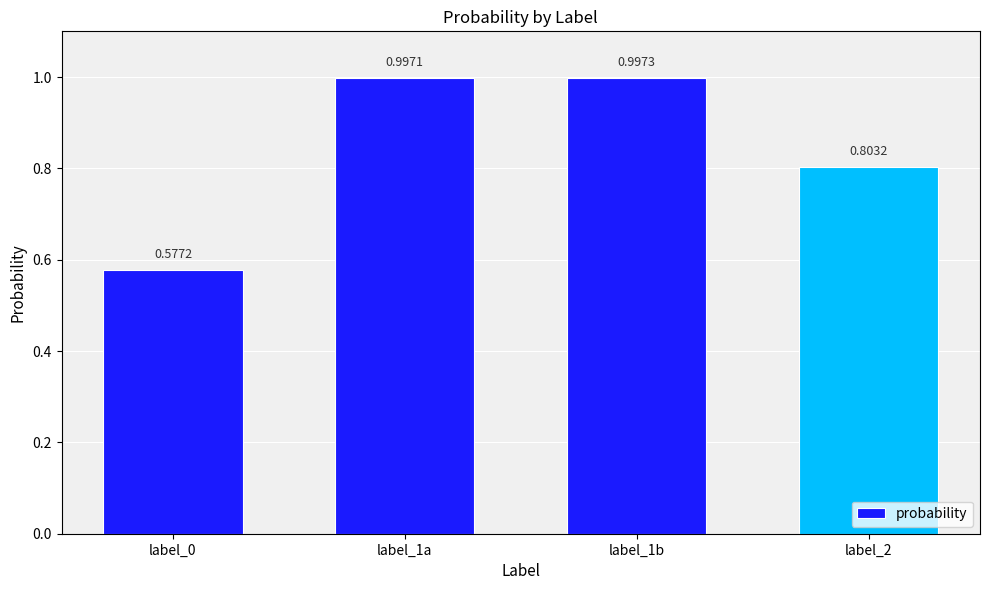

Which label corresponds to the smallest value in the chart?

label_0